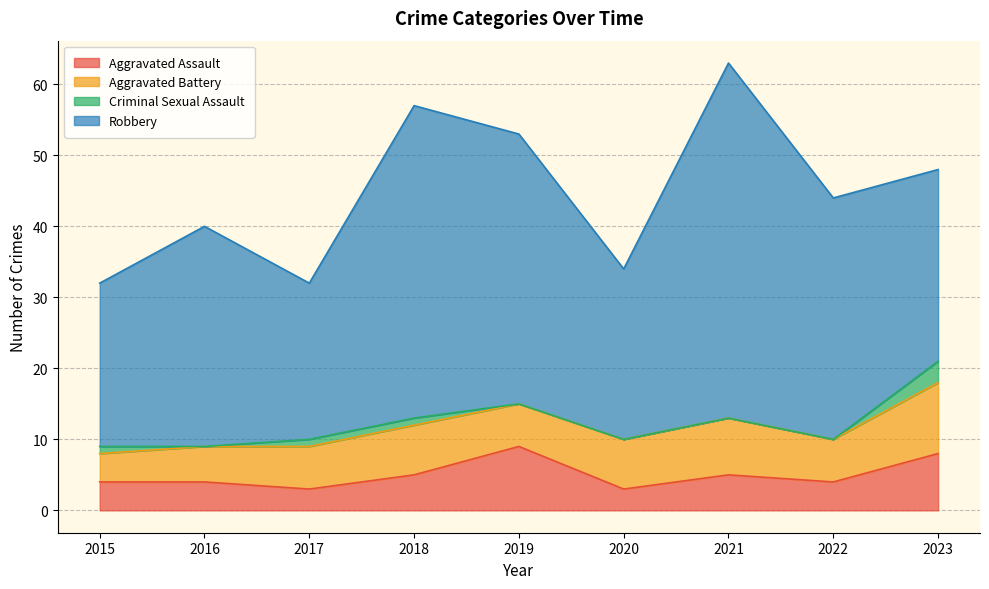

Which series has the largest total across all categories?

Robbery